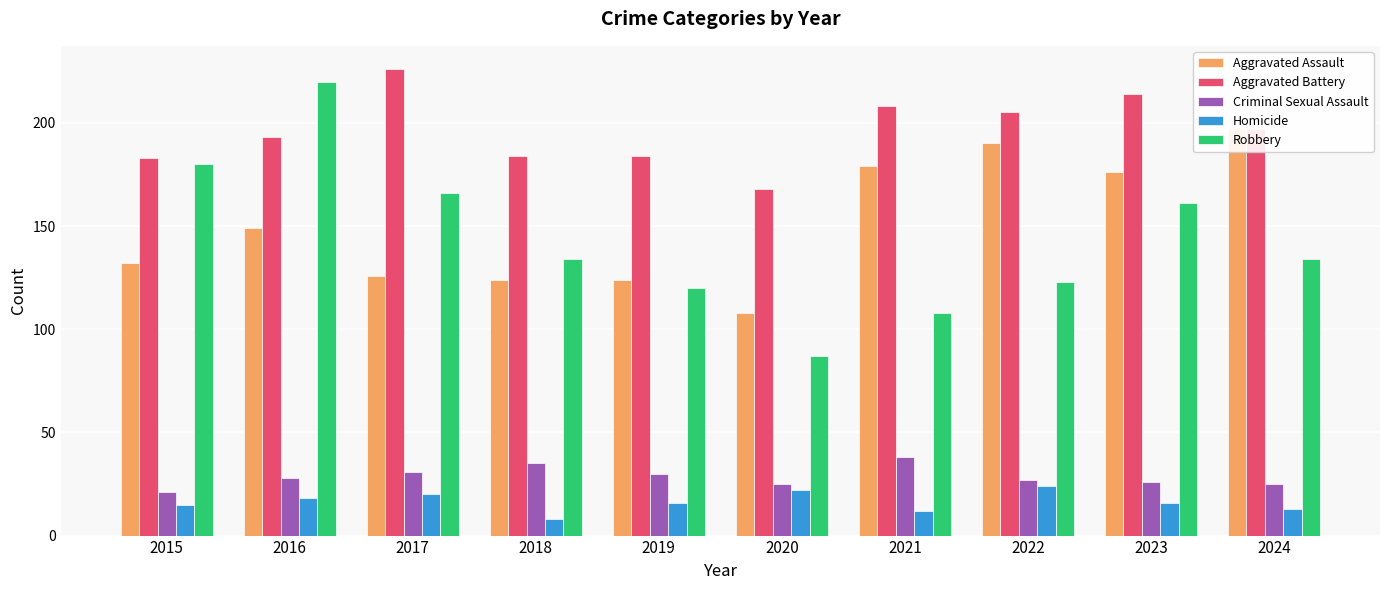

Rank the series at 2016 from highest to lowest value.

Robbery, Aggravated Battery, Aggravated Assault, Criminal Sexual Assault, Homicide